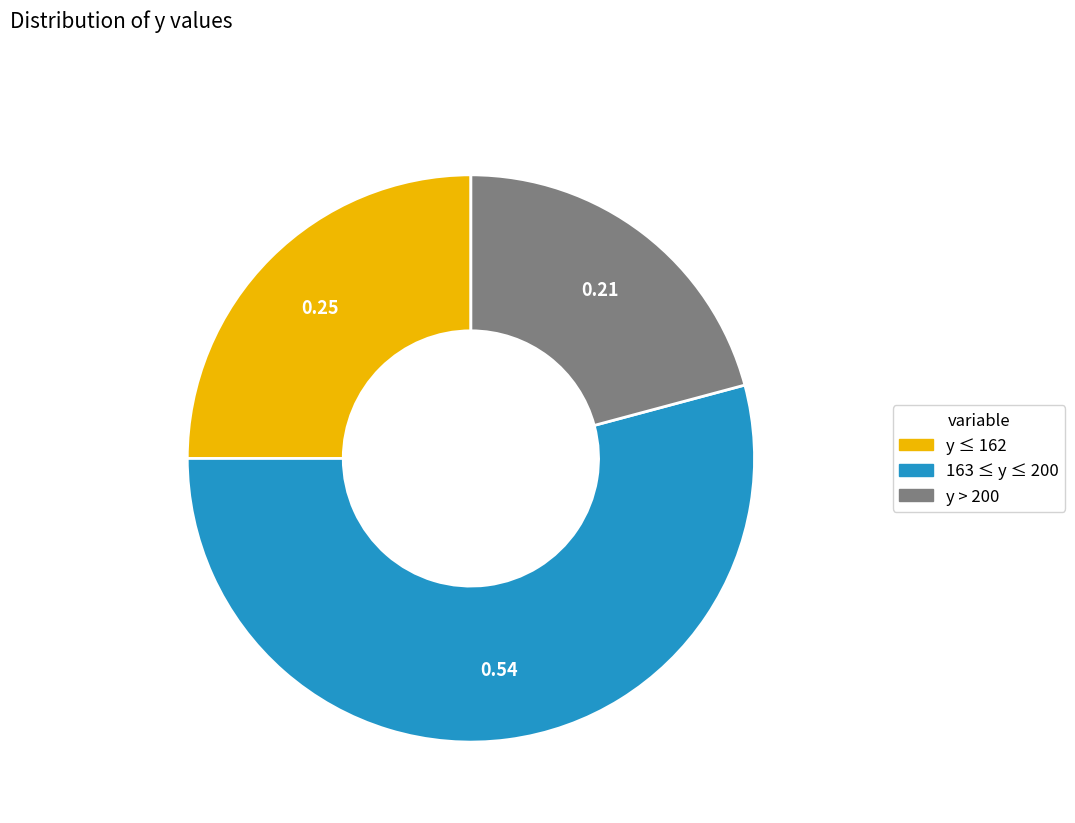

Count the number of slices in the pie.

3